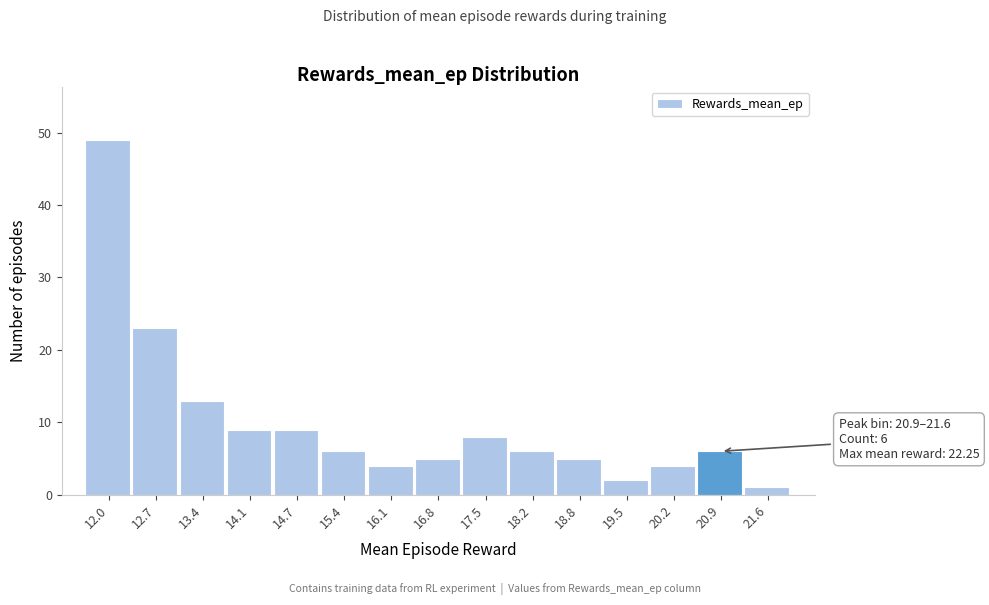

Reading left to right, transcribe all the data shown in this chart.

49	23	13	9	9	6	4	5	8	6	5	2	4	6	1